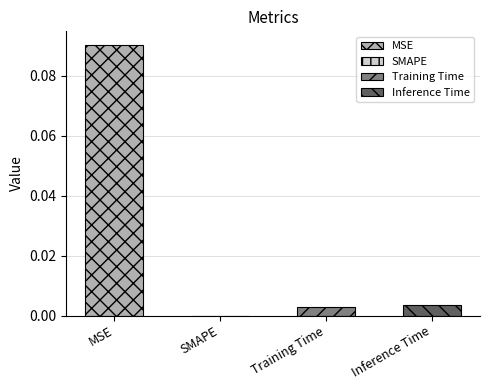

How many bars are there in total?

4